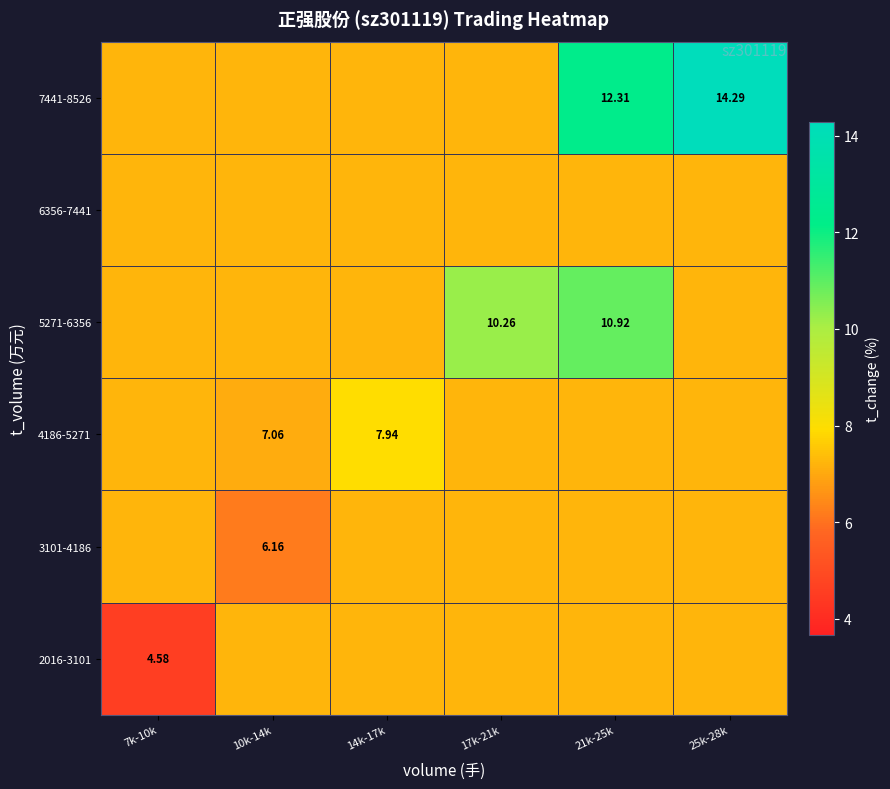

Between 10k-14k and 14k-17k, which series saw the biggest shift?

3101-4186